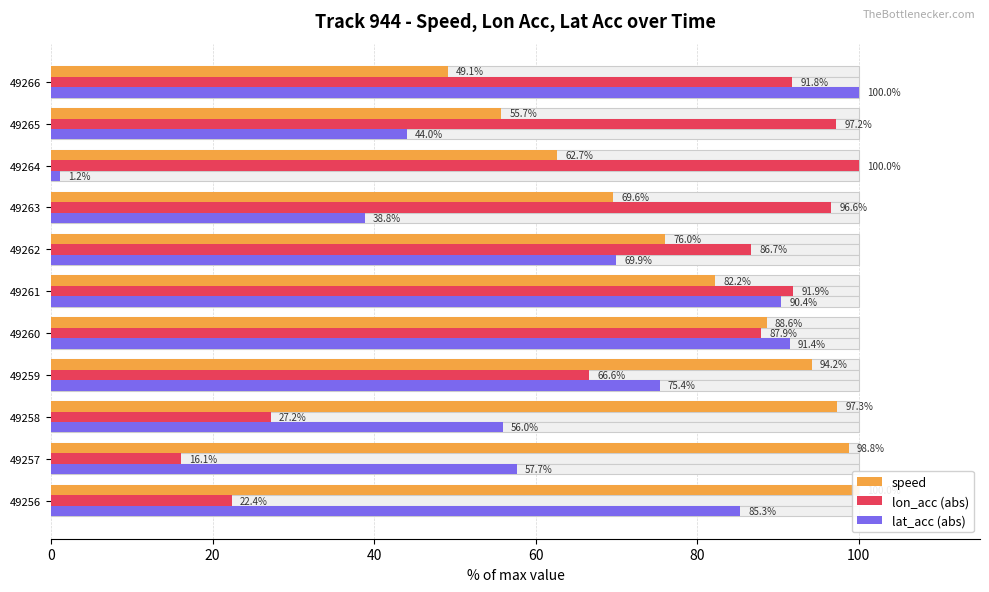

Count the number of data series in this chart.

3